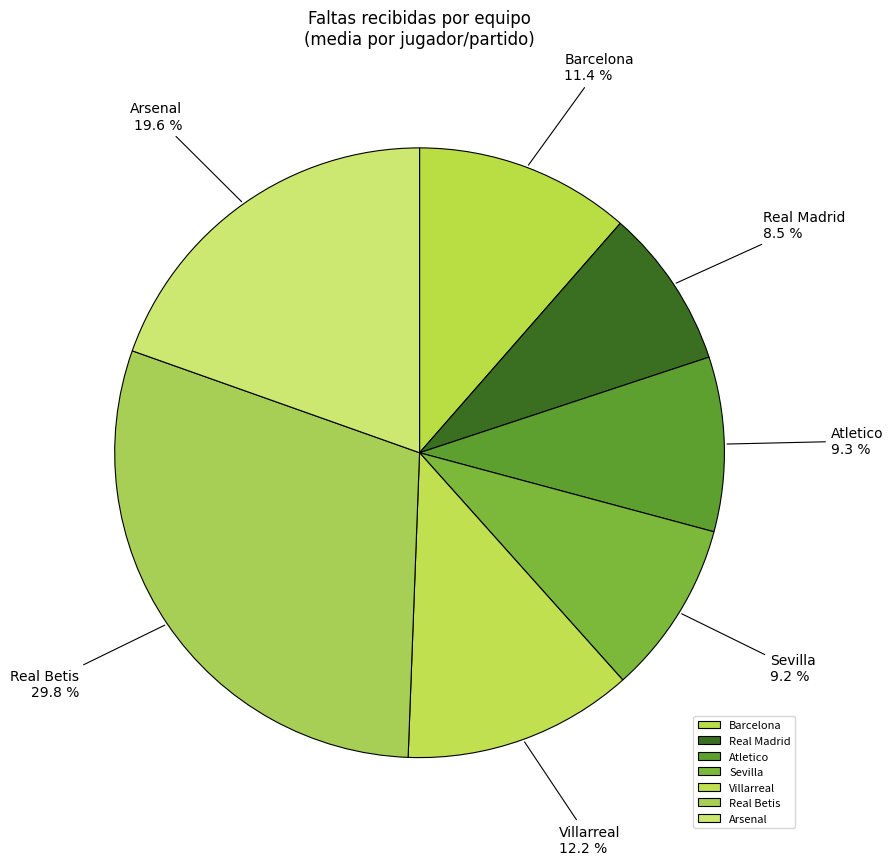

Which slice is the smallest?

Real Madrid